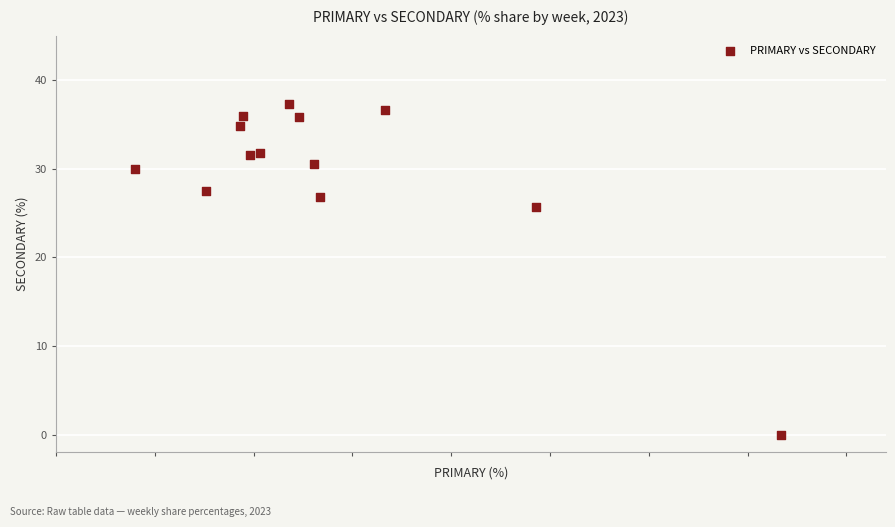

What Y value in the scatter plot is closest to 18?

25.7